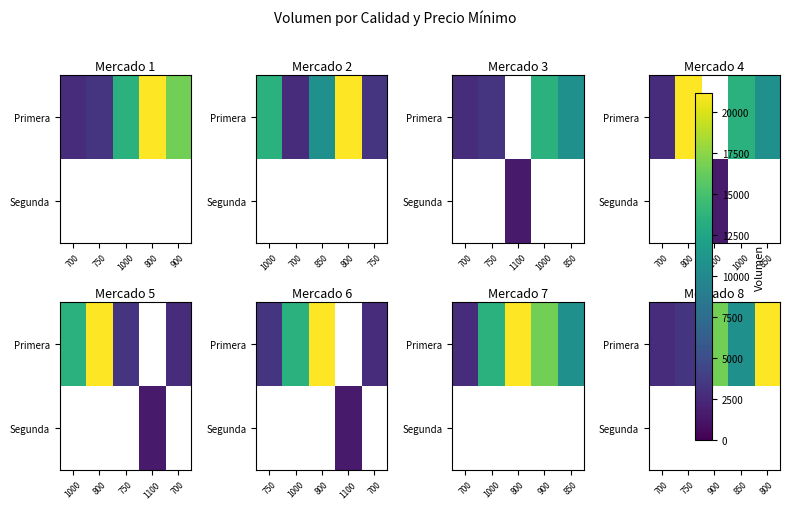

True or false: Primera has a value of 16630.0 at 900.

True